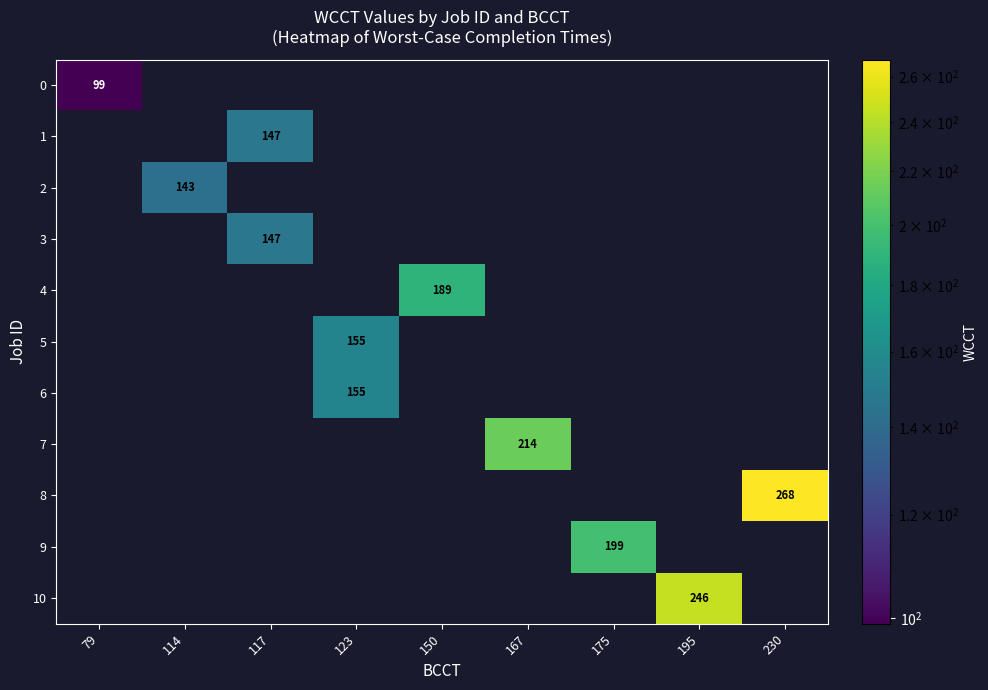

What is the difference between the 6 values at 150 and 123?

155